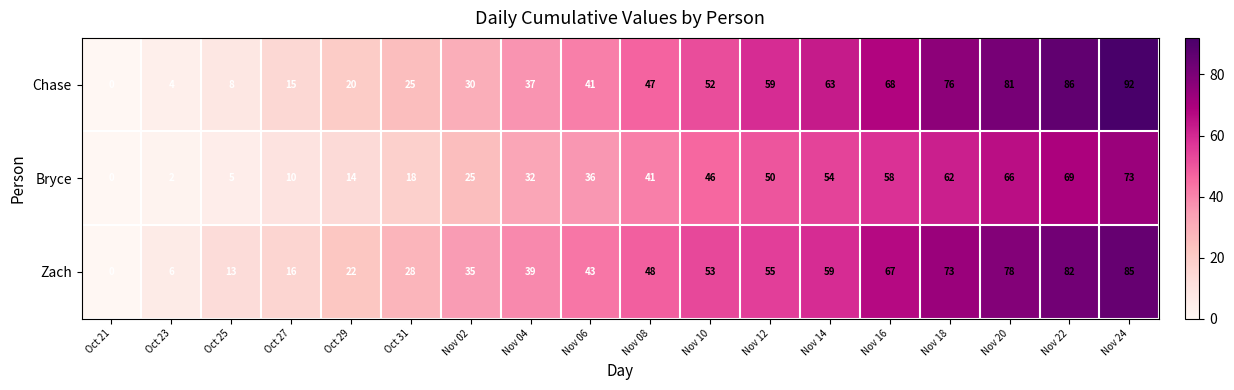

What is the difference between the second highest and minimum values in the Chase series?

86